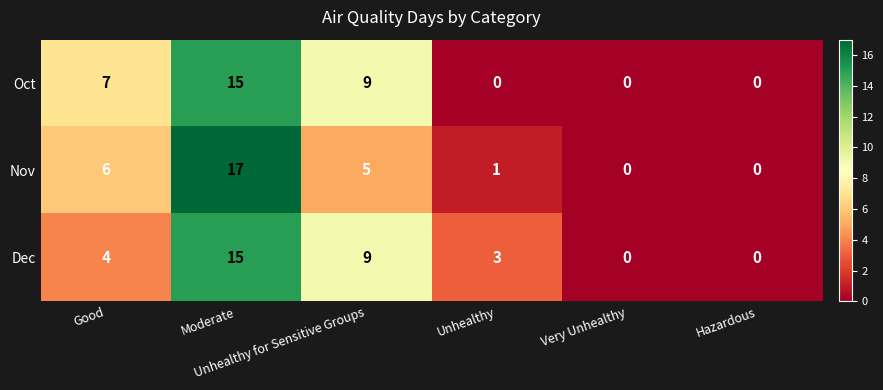

What is the difference between the second highest and second lowest values in the Nov series?

6